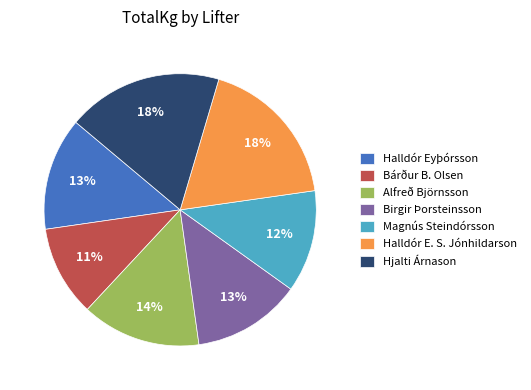

Between Magnús Steindórsson and Halldór Eyþórsson, which is larger?

Halldór Eyþórsson